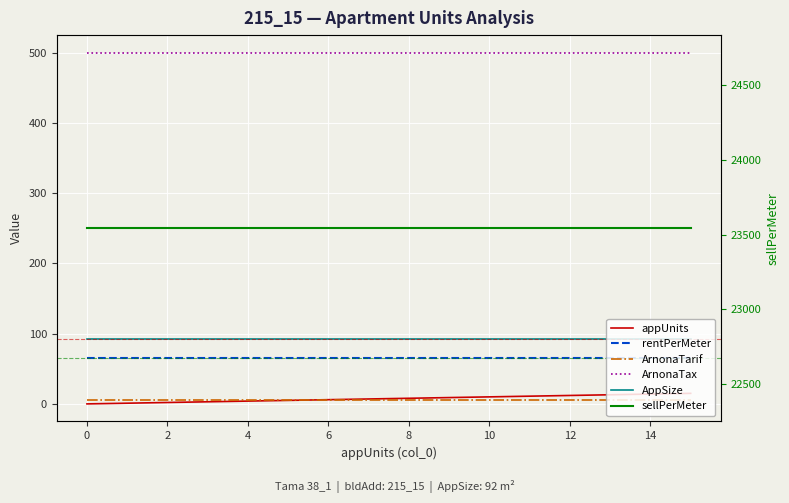

True or false: rentPerMeter and sellPerMeter cross at least once.

False